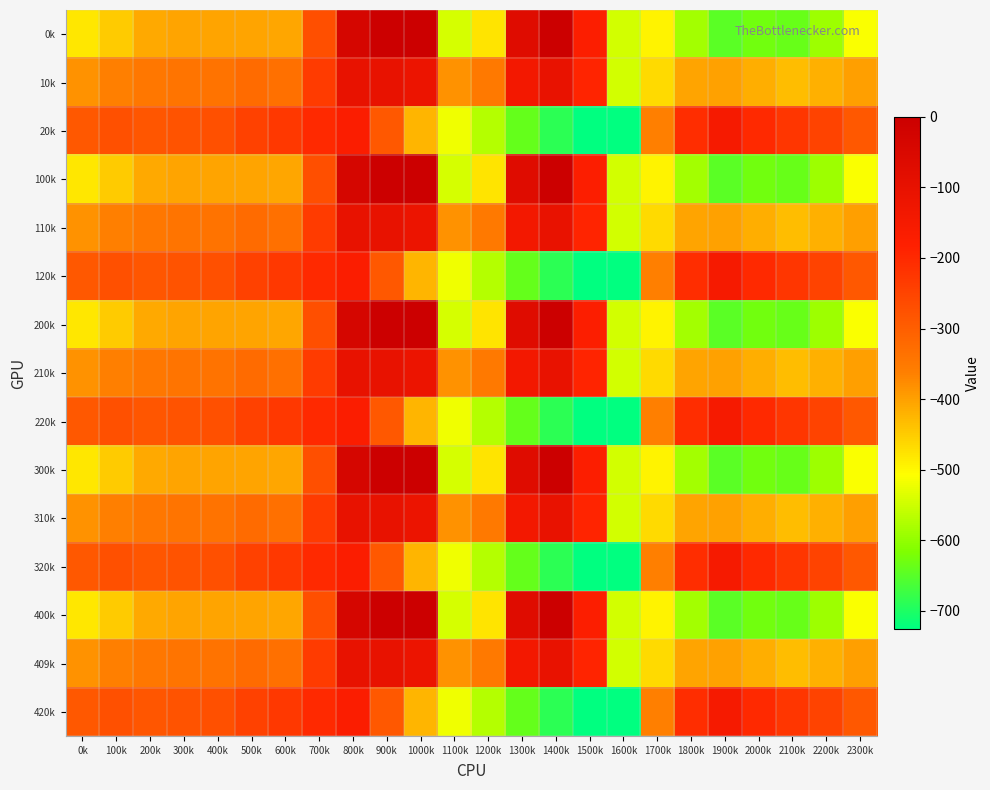

What is the smallest value displayed?

-726.6